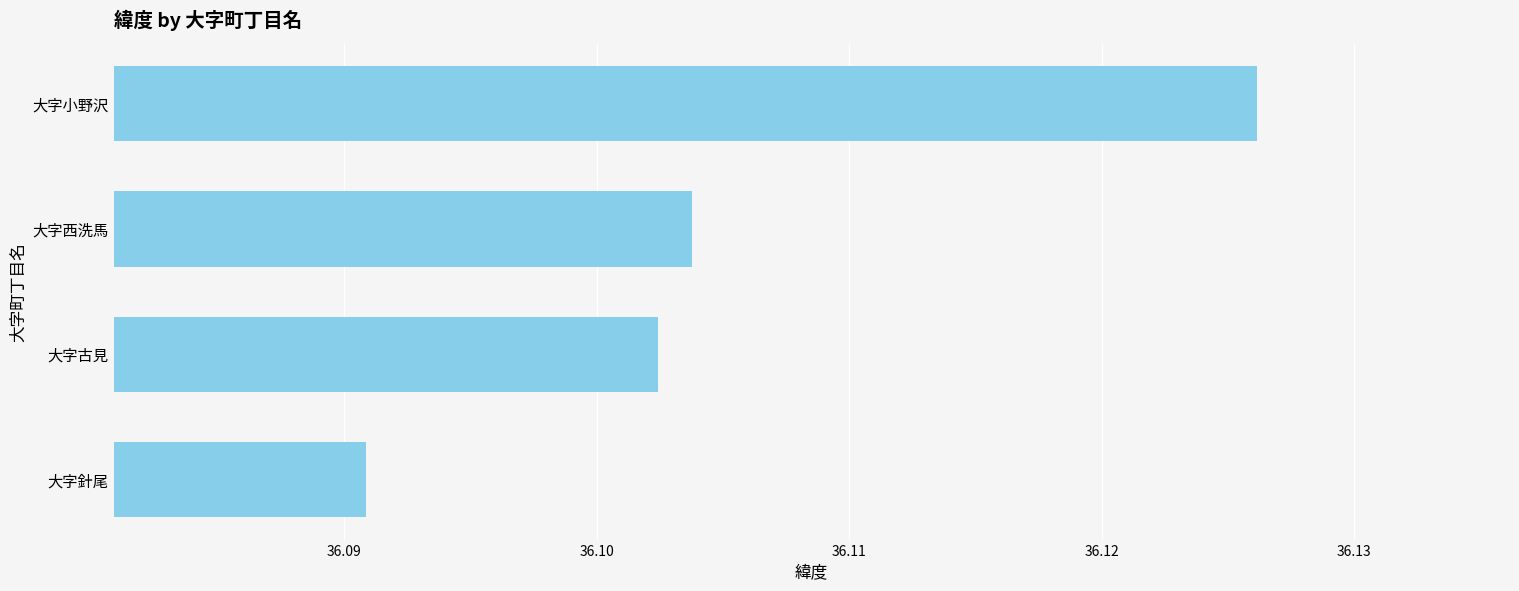

Count the number of categories in the chart.

4